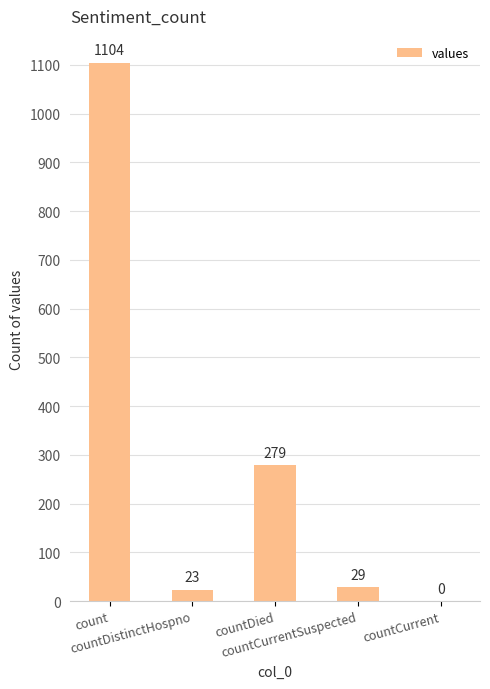

What is the change in value from countDied to countCurrentSuspected?

-250